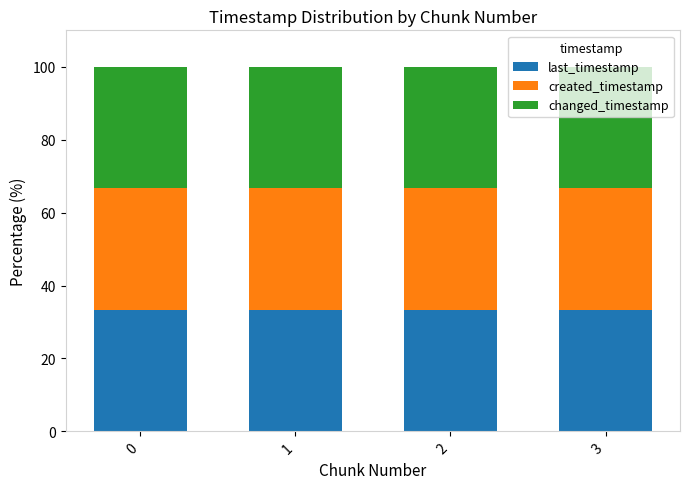

What is the average value of the last_timestamp series?

33.3